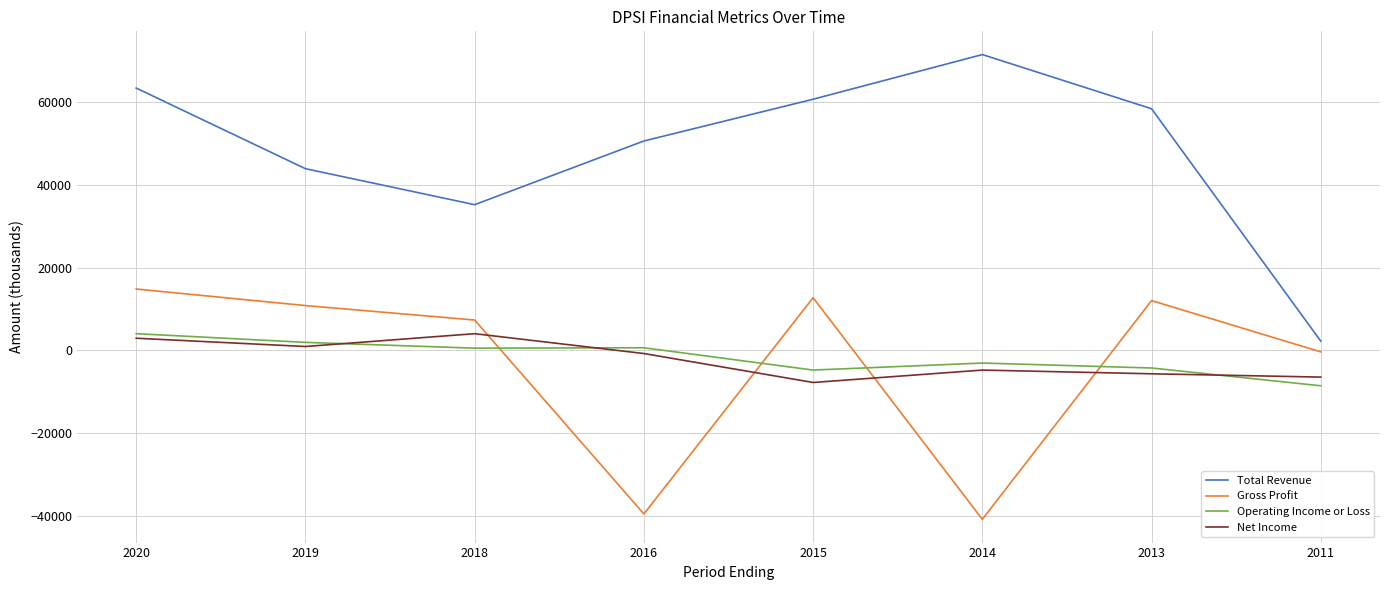

Which series has the largest total across all categories?

Total Revenue